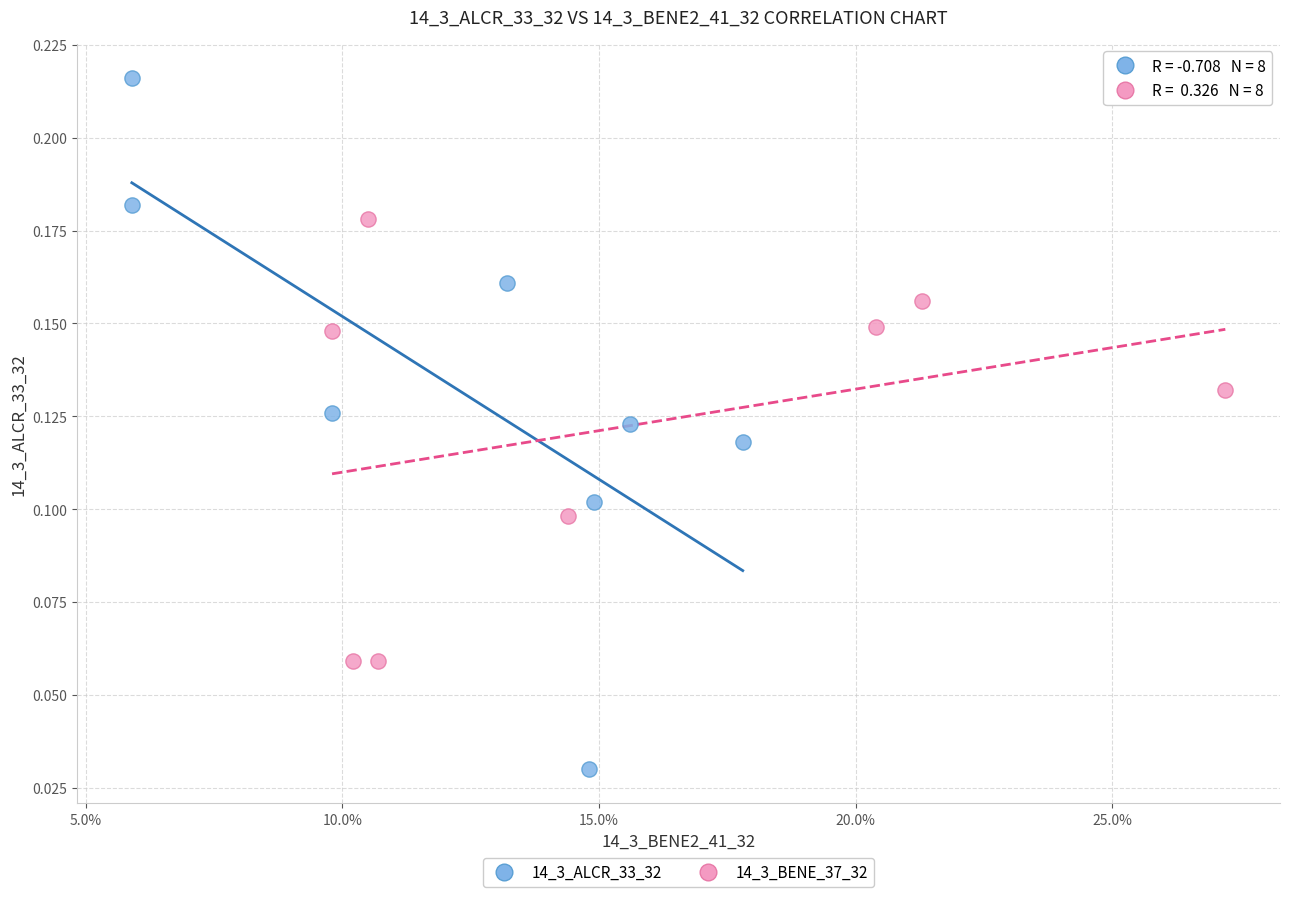

Which series contains the highest Y value?

14_3_ALCR_33_32